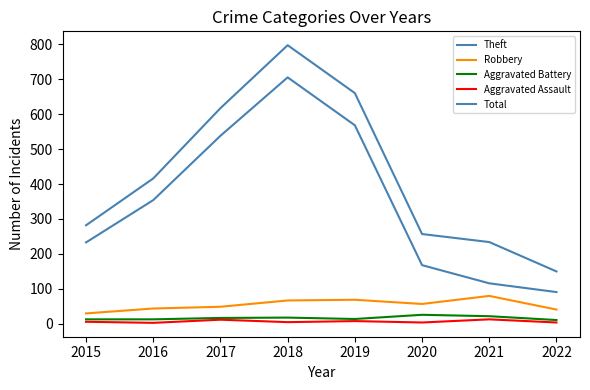

What is the difference between the maximum and second lowest values in the Aggravated Assault series?

9